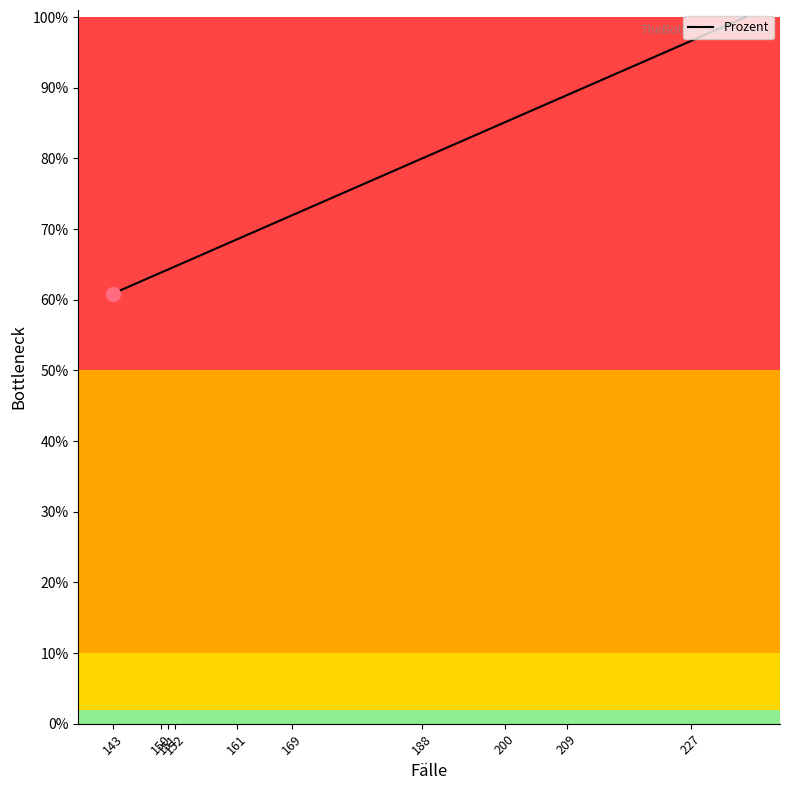

True or false: the data shows 105.3 at 151.

False